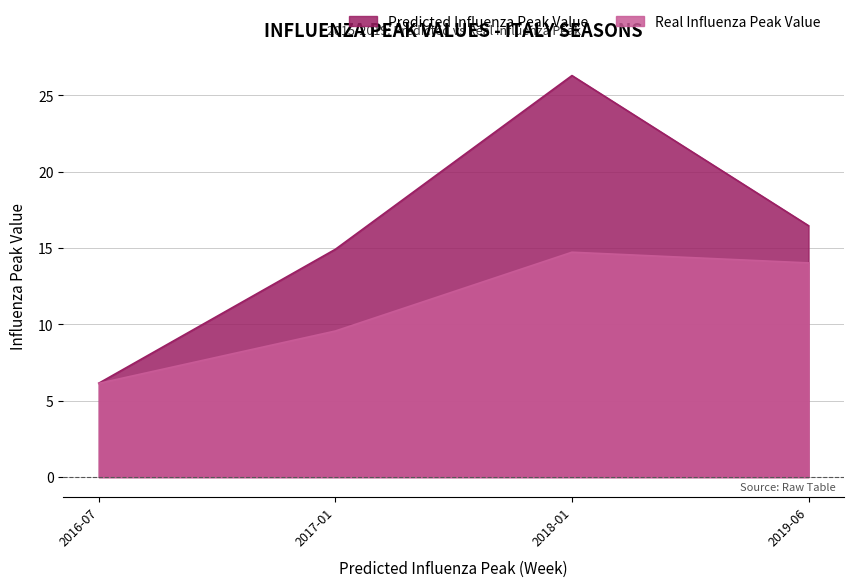

What is the total value across all series at 2019-06?

30.5